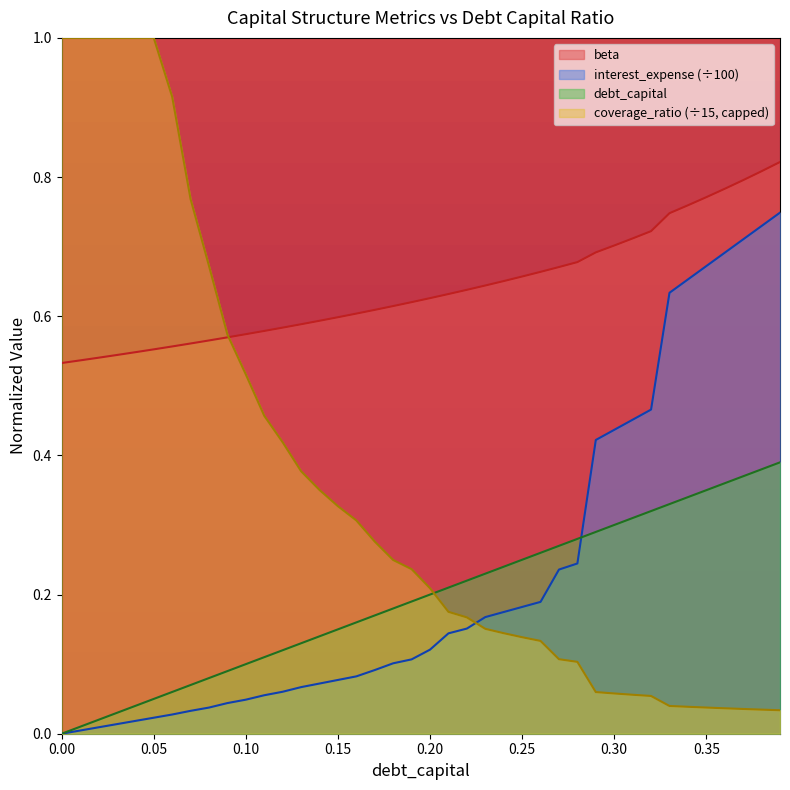

What position from the left is 0.3?

31